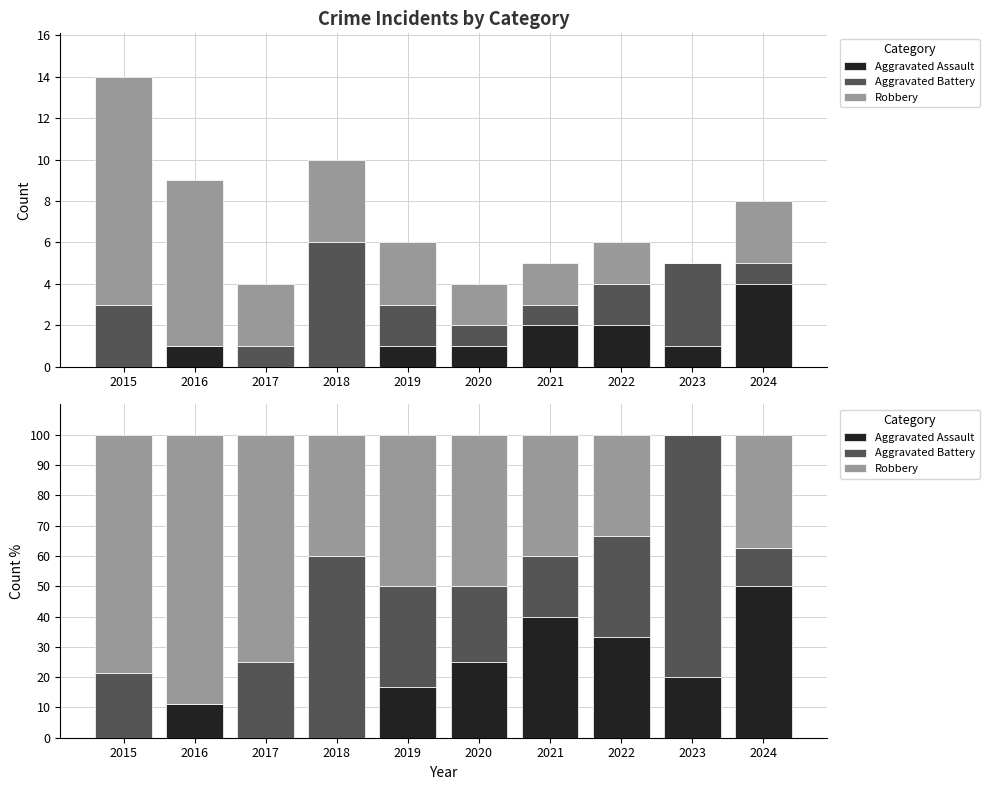

The Aggravated Assault series shows 40.0 at 2021. True or false?

True